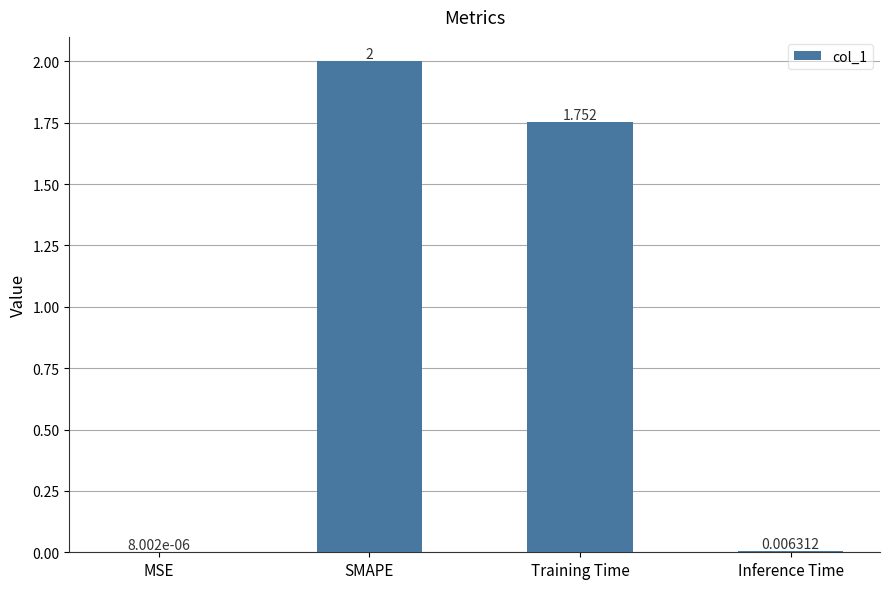

Which label corresponds to the largest value in the chart?

SMAPE